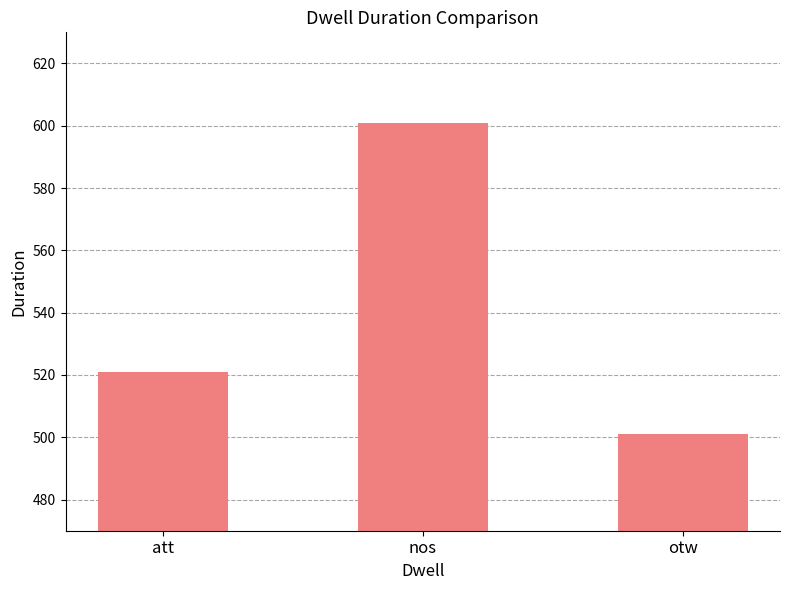

Approximately how many times larger is the value at att compared to otw?

1.0